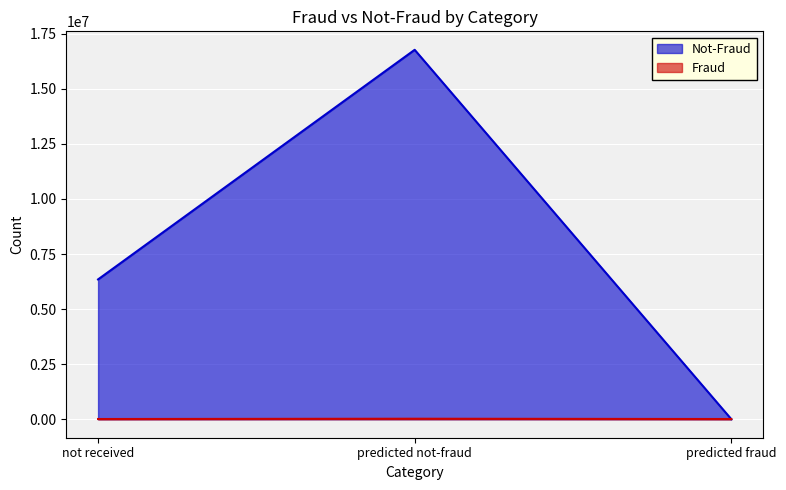

True or false: Fraud has a value of 41662 at predicted not-fraud.

False